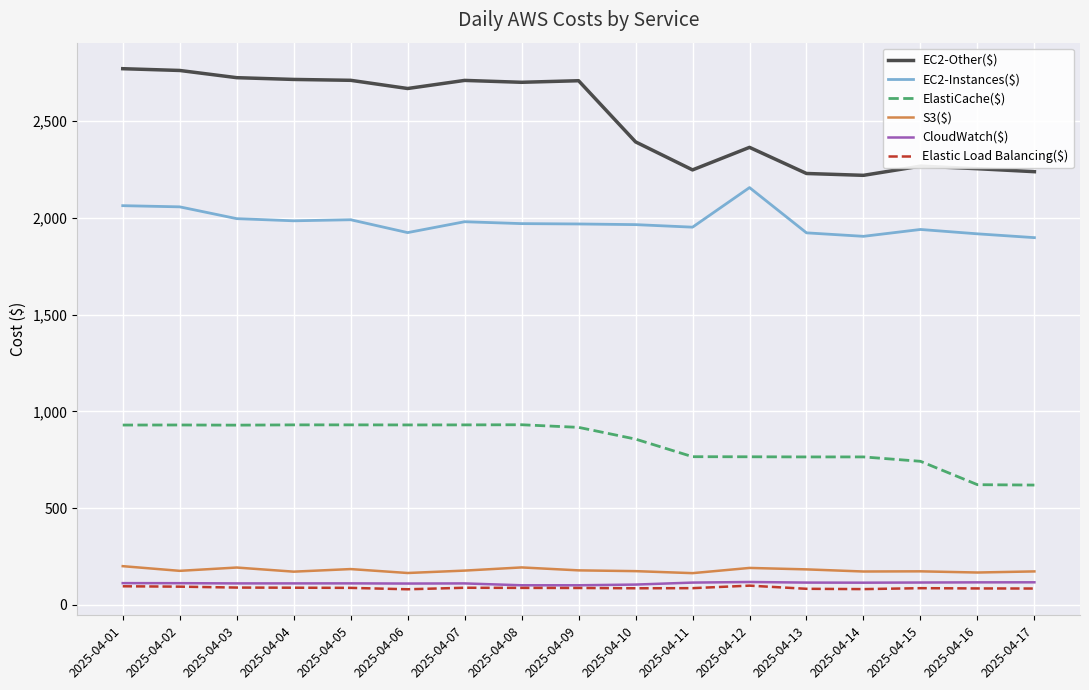

In Elastic Load Balancing($), how many points are higher than both neighbors (excluding endpoints)?

3